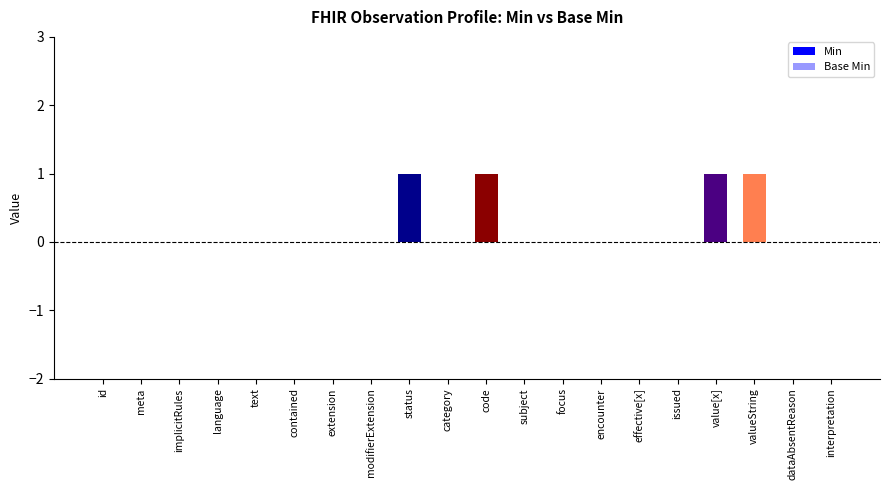

What is the maximum value shown in the chart?

1